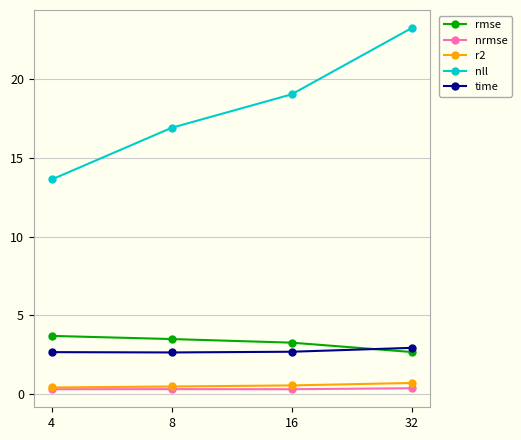

Rank the series at 32 from highest to lowest value.

nll, time, rmse, r2, nrmse